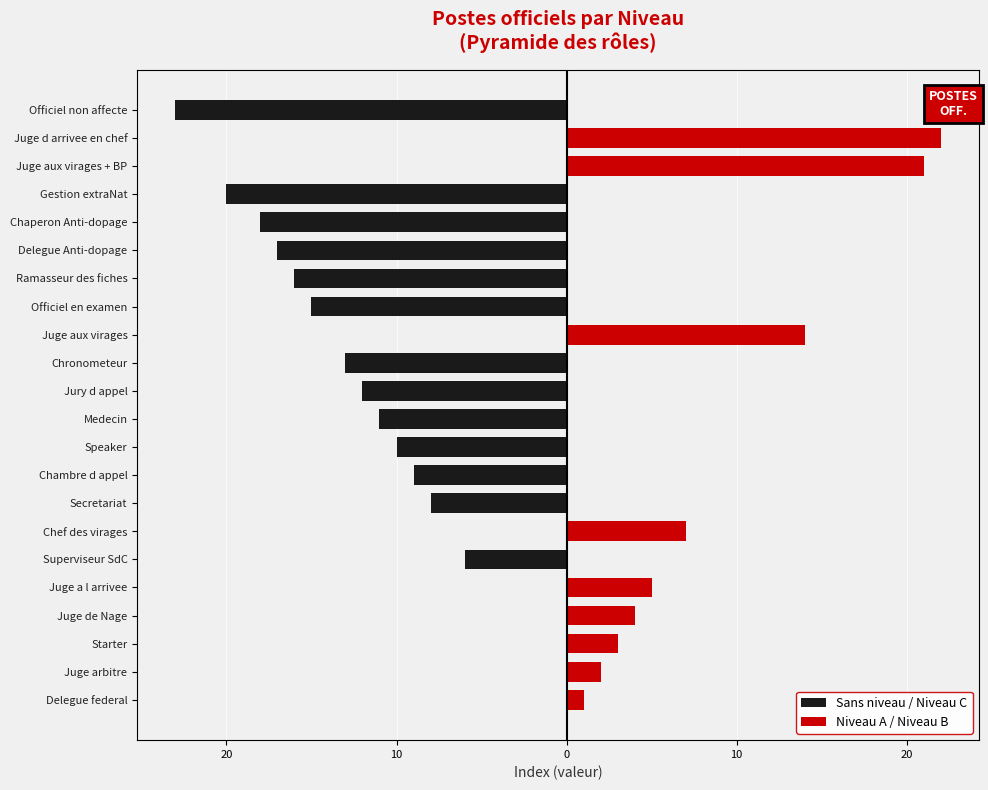

How many values in Sans niveau / Niveau C are below zero?

13